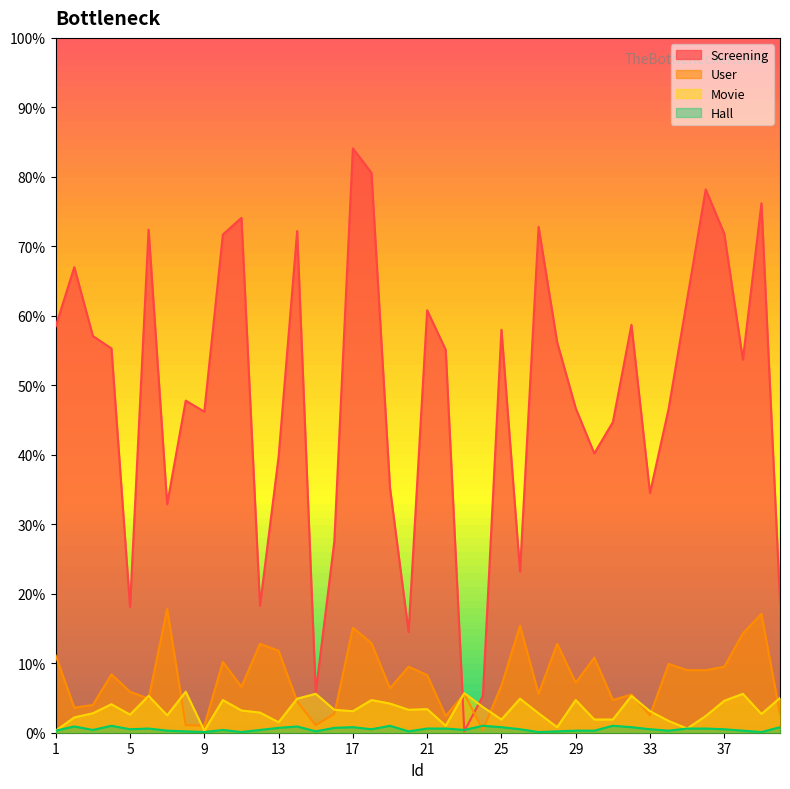

Reading right to left, transcribe all the data shown in this chart.

Screening: 40=189	39=762	38=537	37=718	36=782	35=624	34=466	33=345	32=587	31=447	30=402	29=467	28=562	27=728	26=232	25=580	24=53	23=2	22=551	21=608	20=145	19=352	18=806	17=841	16=275	15=58	14=722	13=397	12=183	11=741	10=717	9=462	8=478	7=329	6=724	5=181	4=553	3=571	2=670	1=585
User: 40=27	39=171	38=143	37=95	36=90	35=90	34=99	33=25	32=55	31=47	30=108	29=72	28=128	27=56	26=154	25=68	24=4	23=56	22=24	21=83	20=95	19=64	18=129	17=151	16=27	15=11	14=45	13=118	12=128	11=66	10=102	9=10	8=11	7=178	6=49	5=59	4=84	3=40	2=36	1=111
Movie: 40=50	39=27	38=56	37=46	36=24	35=6	34=17	33=31	32=53	31=19	30=19	29=47	28=8	27=28	26=49	25=19	24=37	23=57	22=10	21=34	20=33	19=42	18=47	17=31	16=33	15=56	14=49	13=15	12=29	11=32	10=47	9=3	8=59	7=25	6=53	5=26	4=41	3=28	2=22	1=3
Hall: 40=8	39=1	38=3	37=5	36=6	35=6	34=3	33=5	32=8	31=10	30=3	29=3	28=2	27=1	26=5	25=8	24=10	23=4	22=6	21=6	20=2	19=10	18=5	17=8	16=7	15=2	14=9	13=7	12=4	11=1	10=4	9=1	8=2	7=3	6=6	5=5	4=10	3=4	2=9	1=3